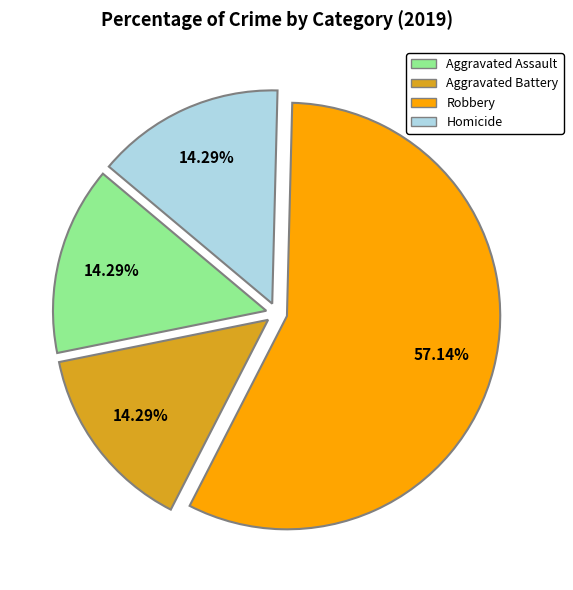

Approximately how many times larger is the value at Robbery compared to Aggravated Battery?

4.0